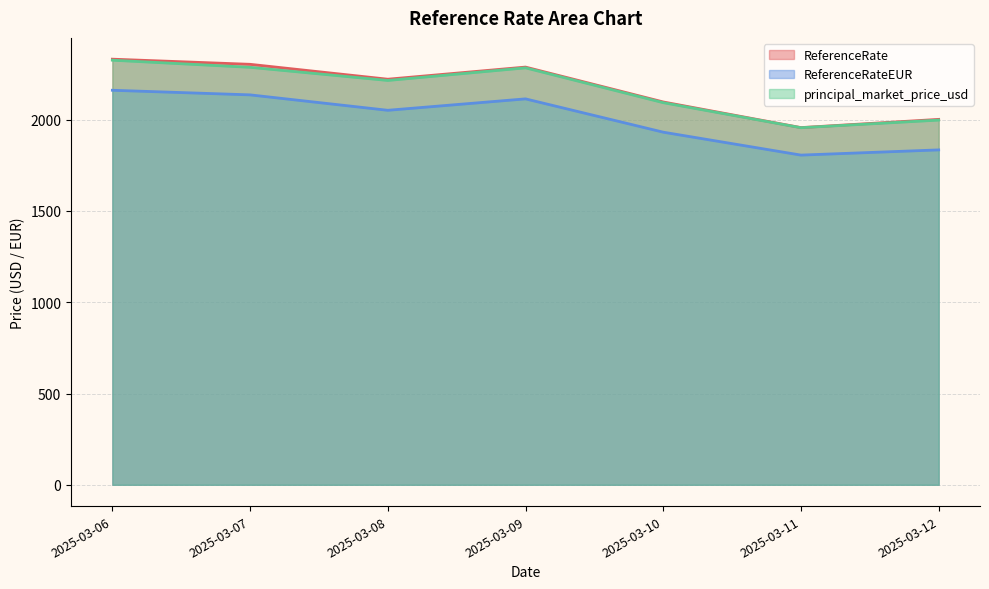

How many lines are shown in the chart?

3